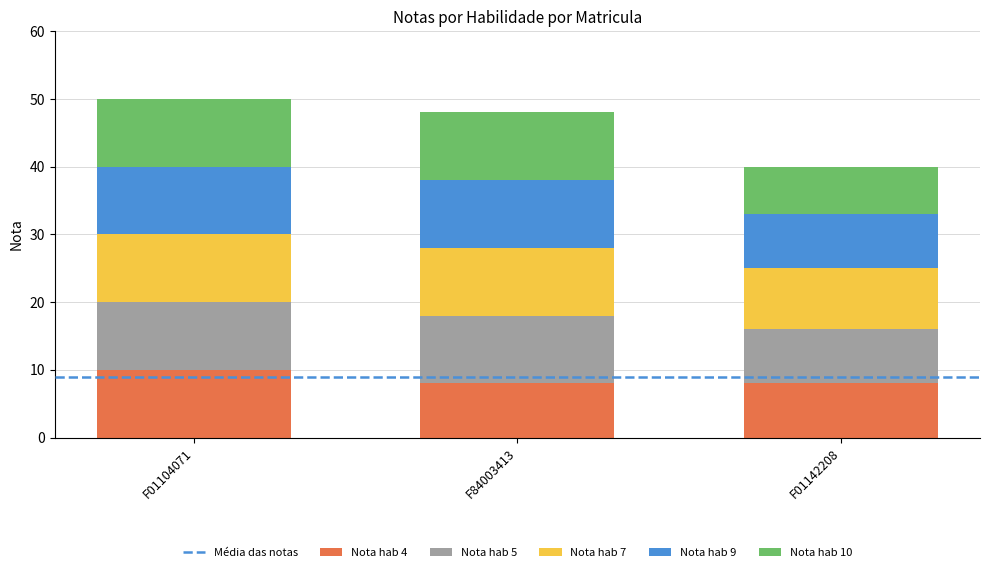

What is the highest value of the Nota hab 4 series?

10